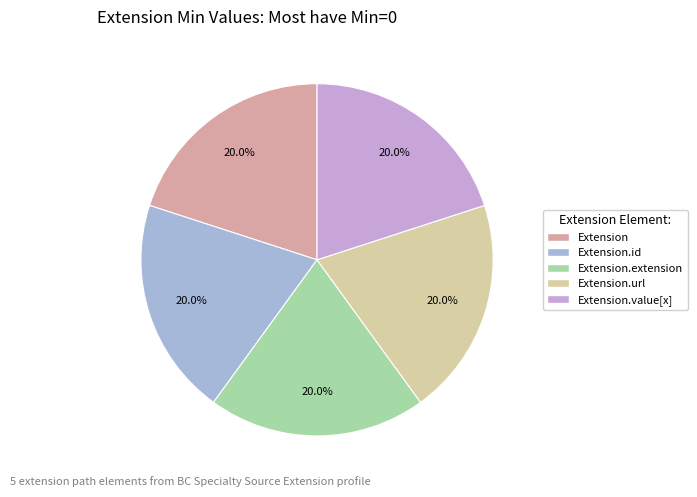

What is the smallest slice in the pie chart?

Extension